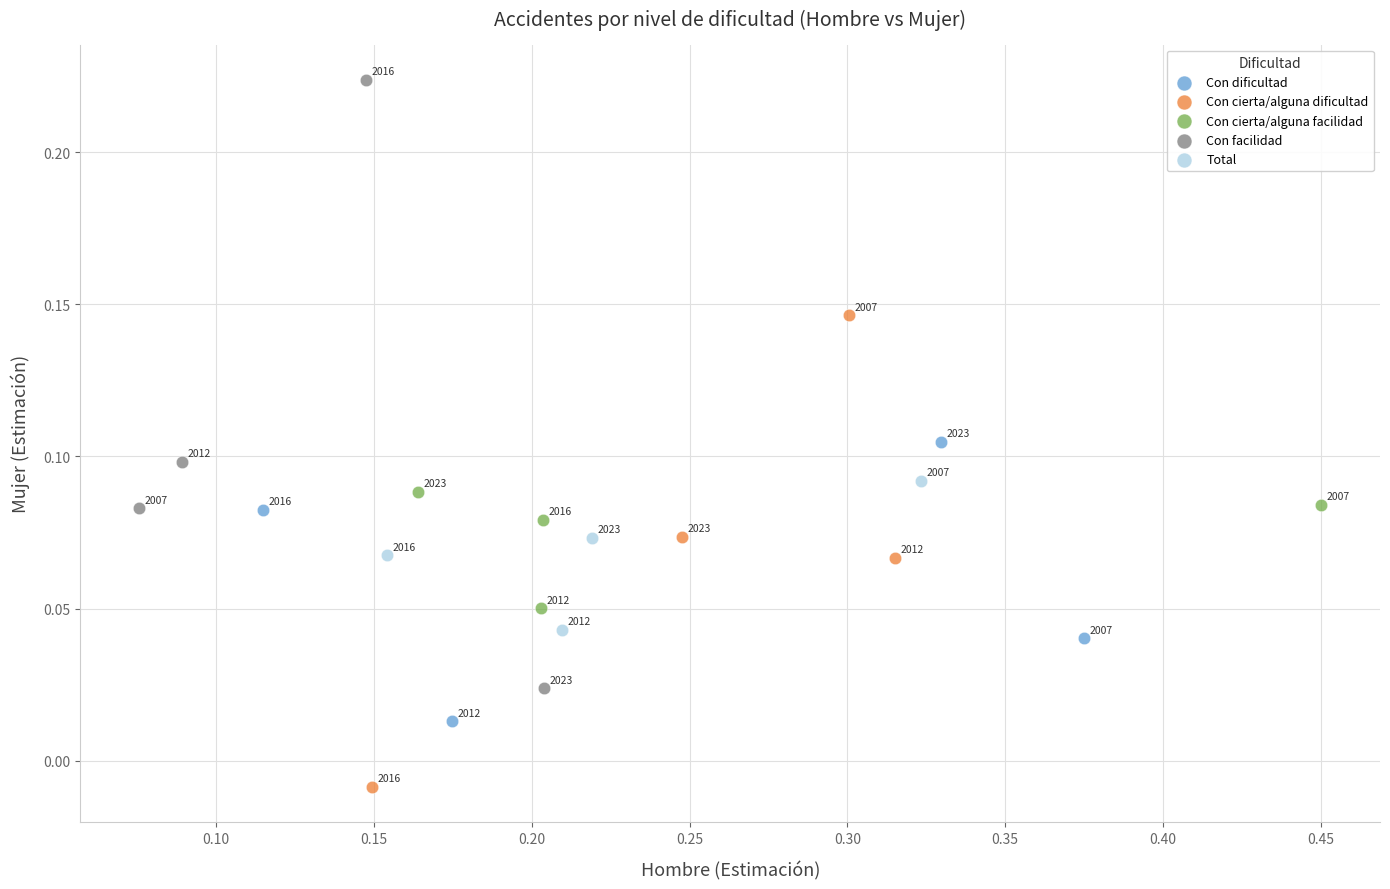

Which series reaches the maximum Y coordinate?

Con facilidad